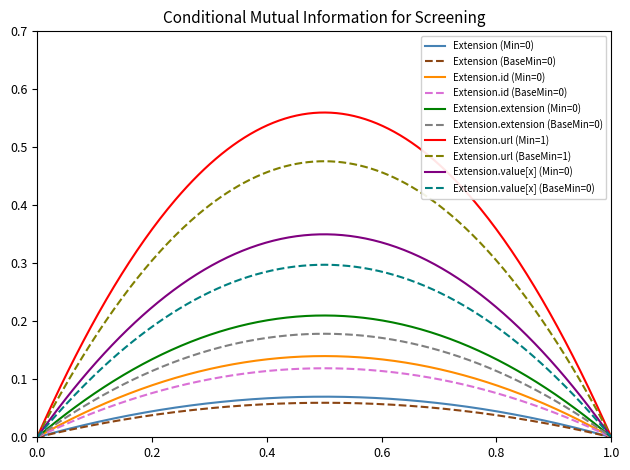

Is this an area chart (filled region under the line)?

No